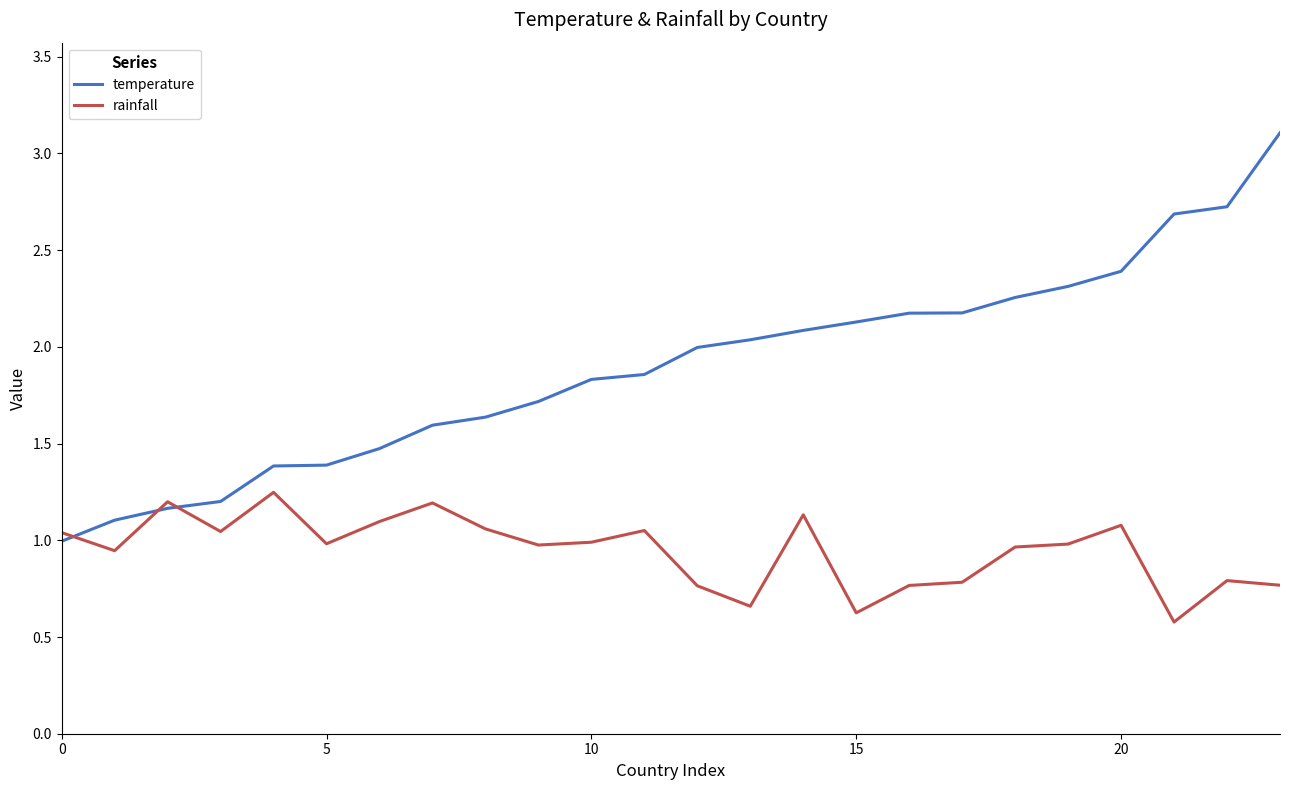

Rank the series by their maximum value, from highest to lowest.

temperature, rainfall